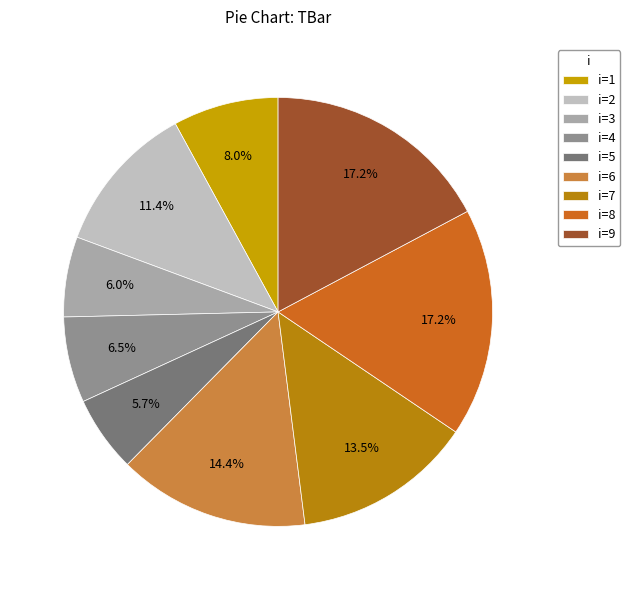

How many segments does this pie chart have?

9